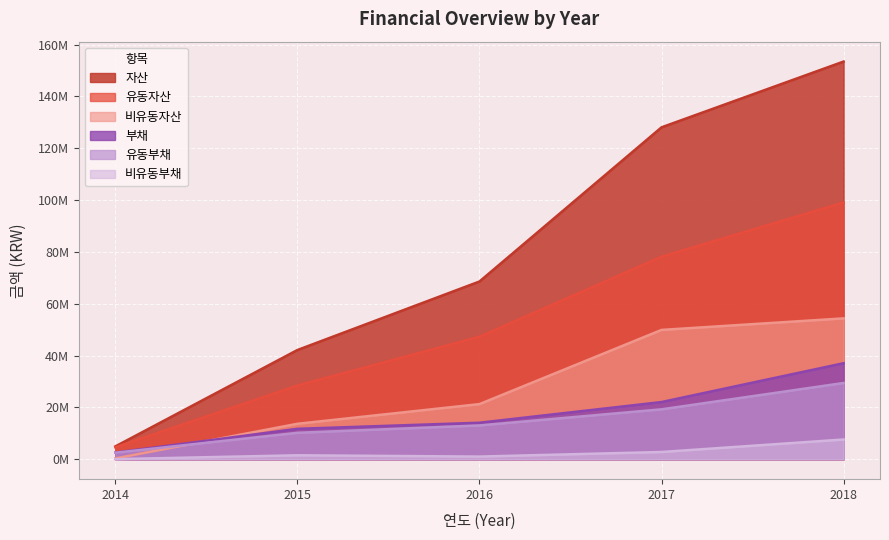

Which series has the largest total across all categories?

자산